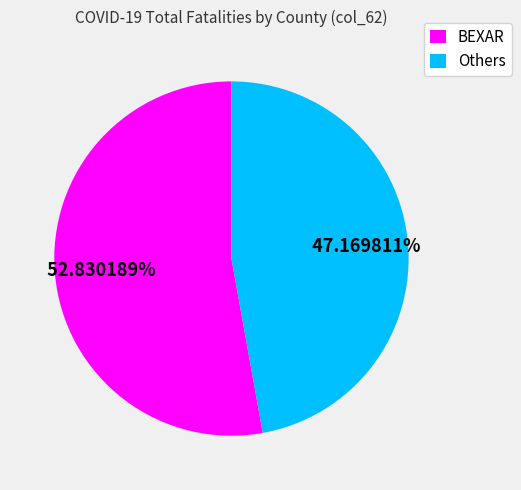

Is there any slice that represents more than half of the pie?

Yes